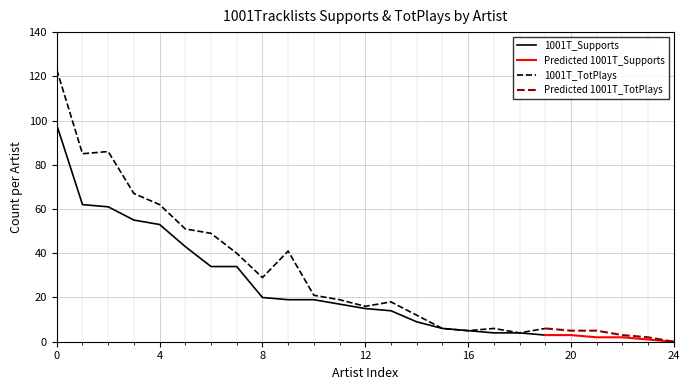

The value of 1001T_TotPlays at Don Diablo is 86. True or false?

True